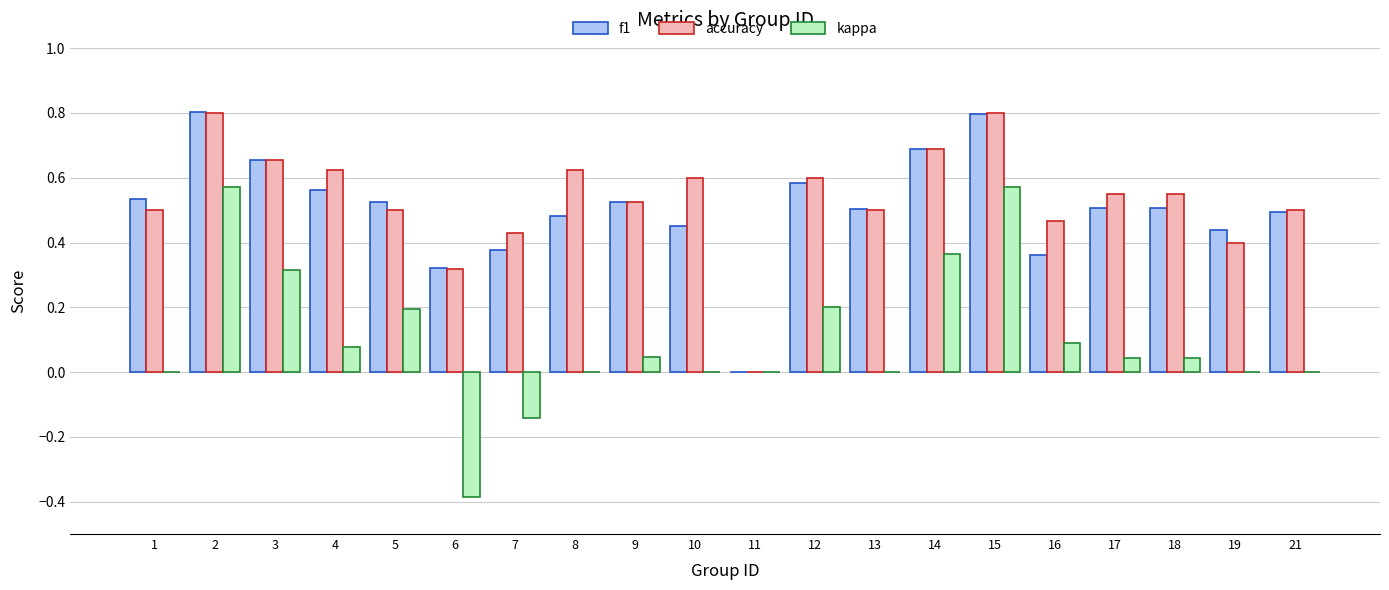

Is the value of f1 at 9 greater than the value of accuracy at 16?

Yes